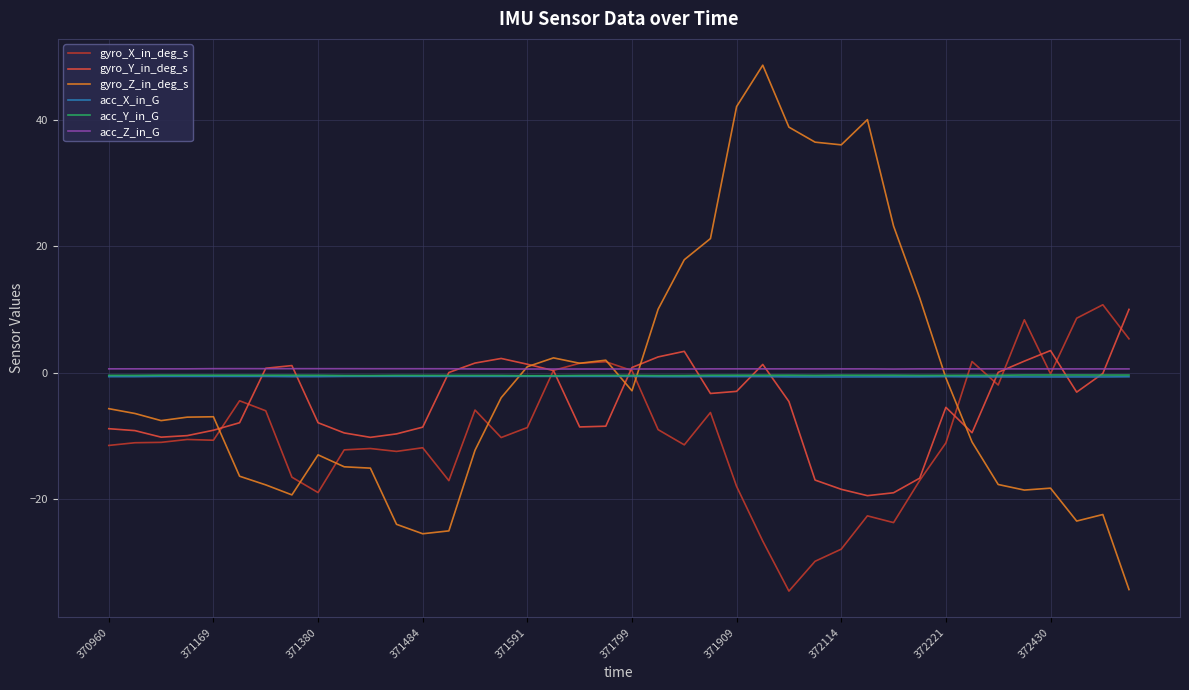

What is the highest value of the gyro_Y_in_deg_s series?

10.0